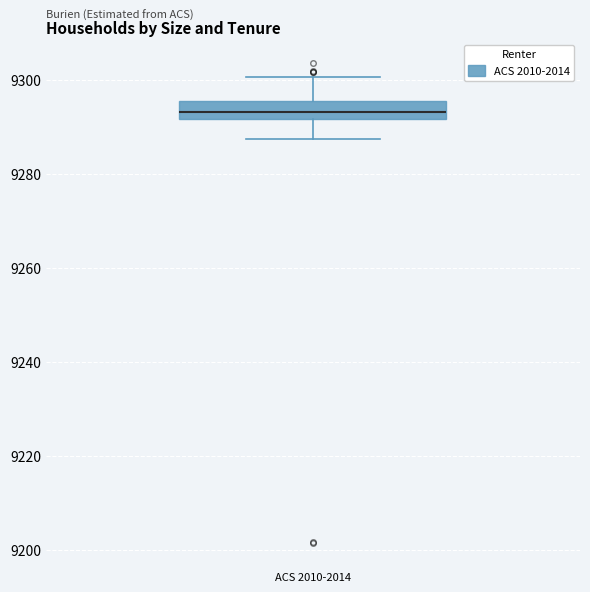

Read this box plot against the y-axis: the position of the median line, the range covered by the box, and the ends of both whiskers. The values are not printed on the chart, so give them approximately, as read against the axis.

median 9294, box 9292 to 9296, whiskers 9288 to 9300